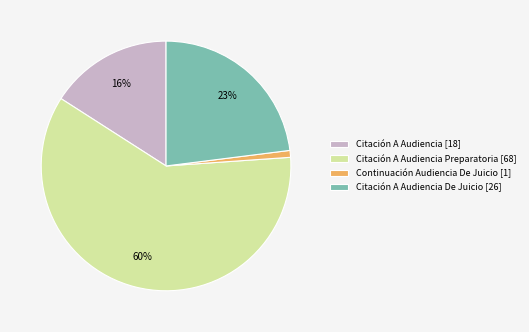

What is the ratio of the value at Citación A Audiencia De Juicio [26] to the value at Citación A Audiencia Preparatoria [68]?

0.4